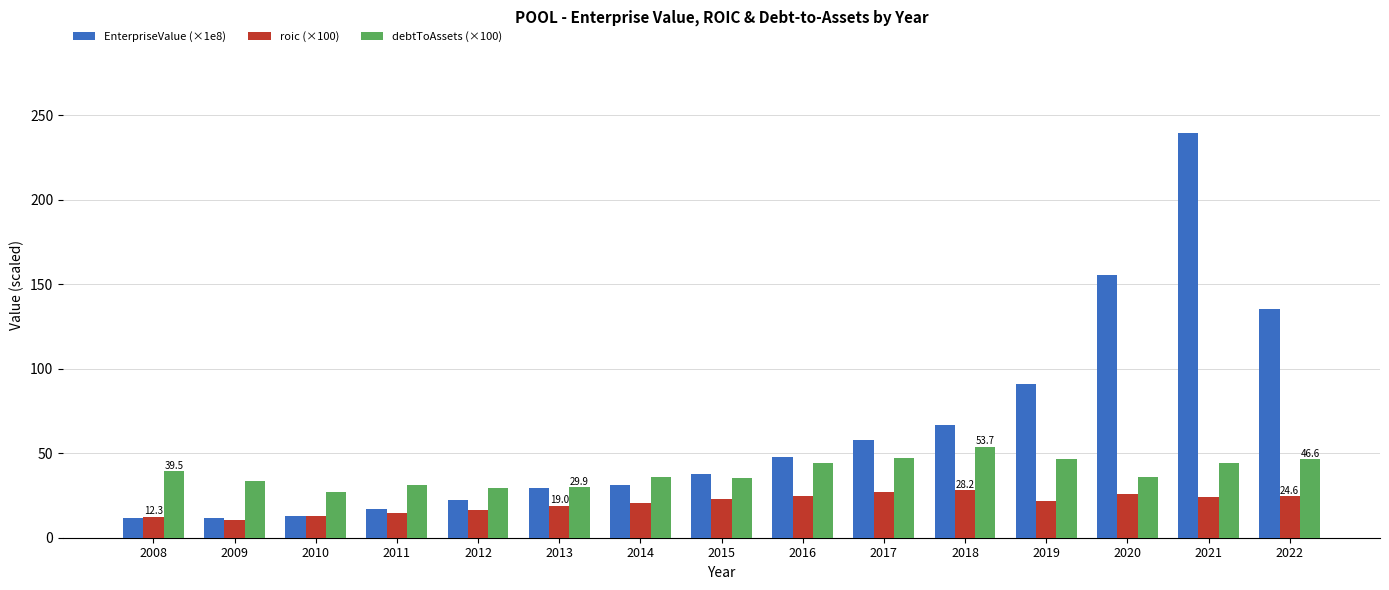

What is the value of the roic (×100) bar at the 5th from the left?

16.7